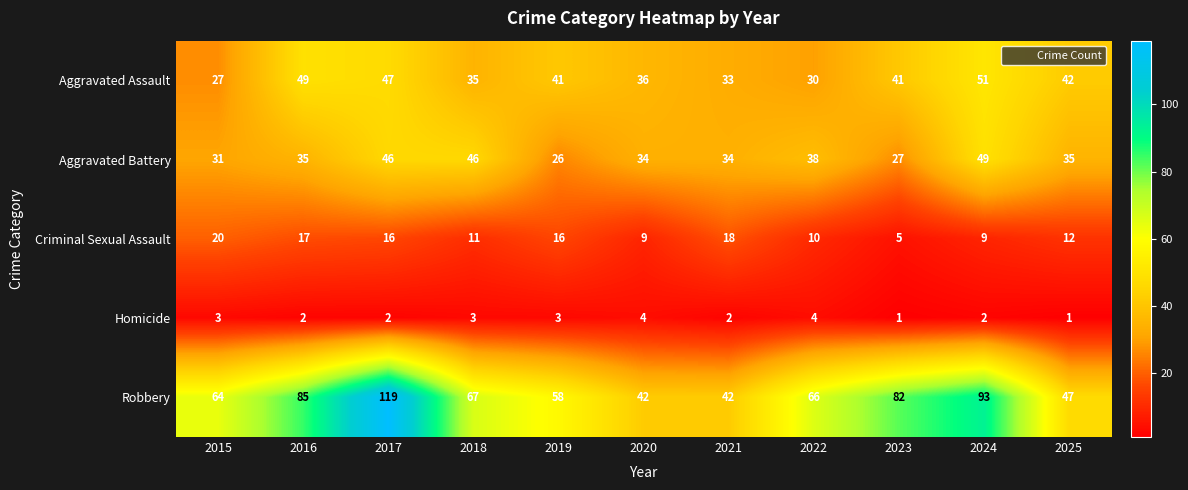

Which series changed the most between 2022 and 2023?

Robbery